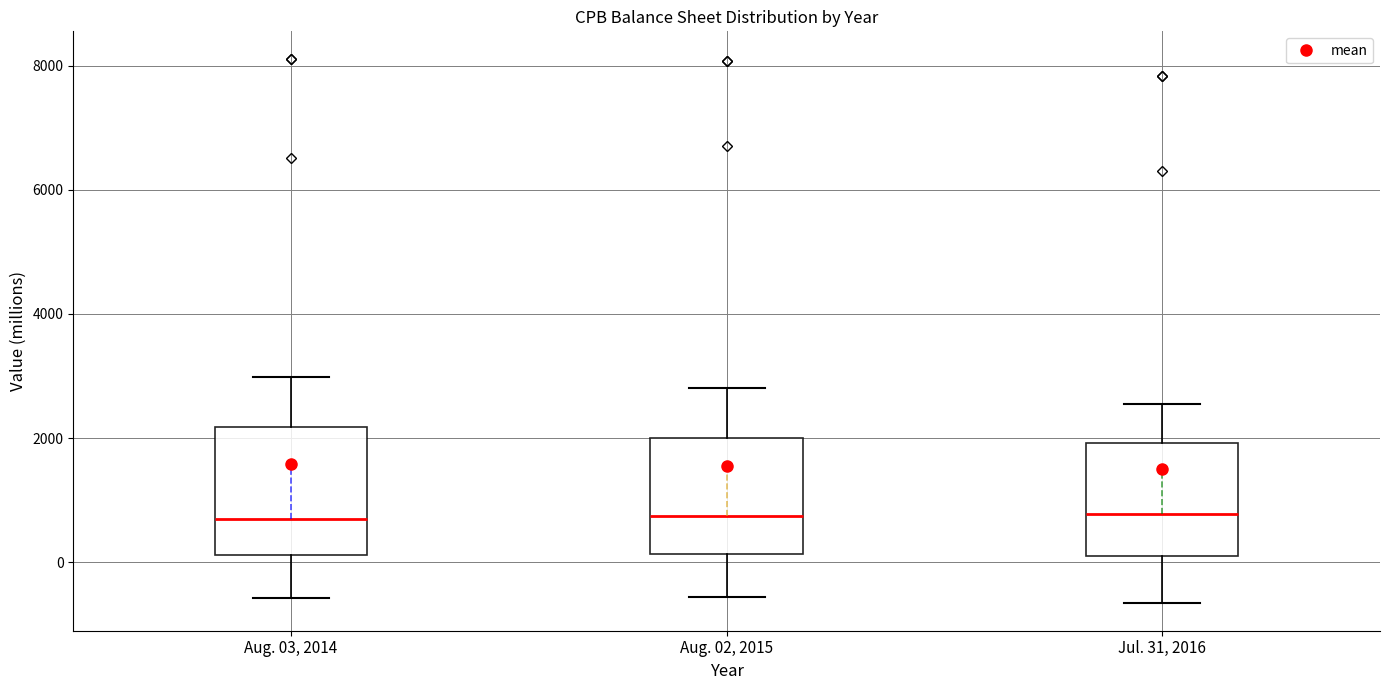

Where does the upper whisker of the box for Jul. 31, 2016 end on the y-axis? The values are not printed on the chart, so give them approximately, as read against the axis.

2600